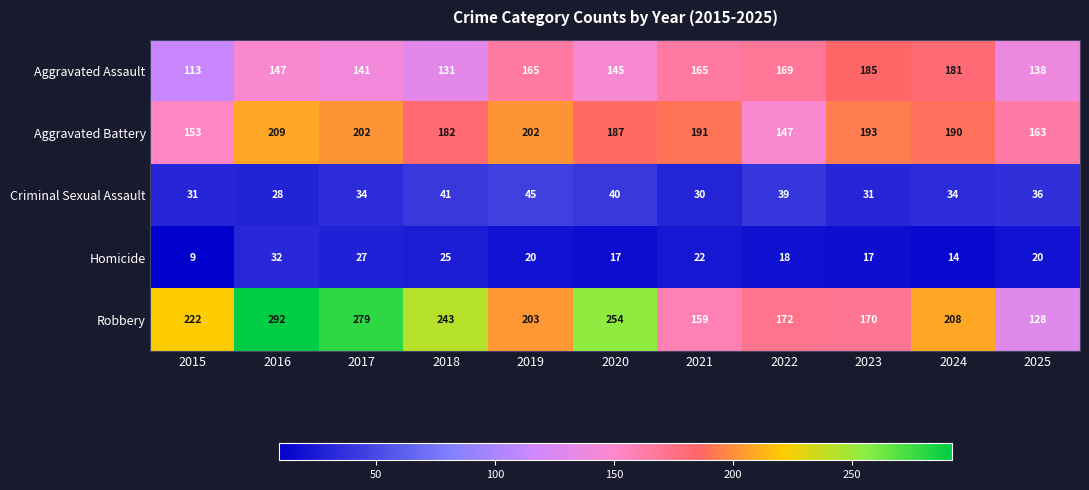

List the labels in order of Robbery value, largest first.

2016, 2017, 2020, 2018, 2015, 2024, 2019, 2022, 2023, 2021, 2025